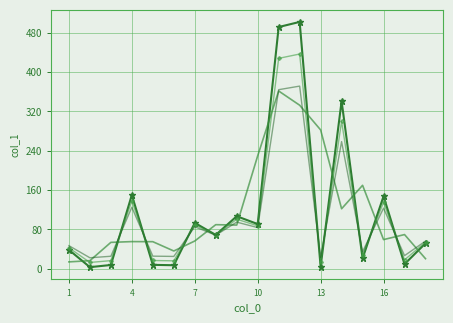

What is the greatest value displayed?

502.0